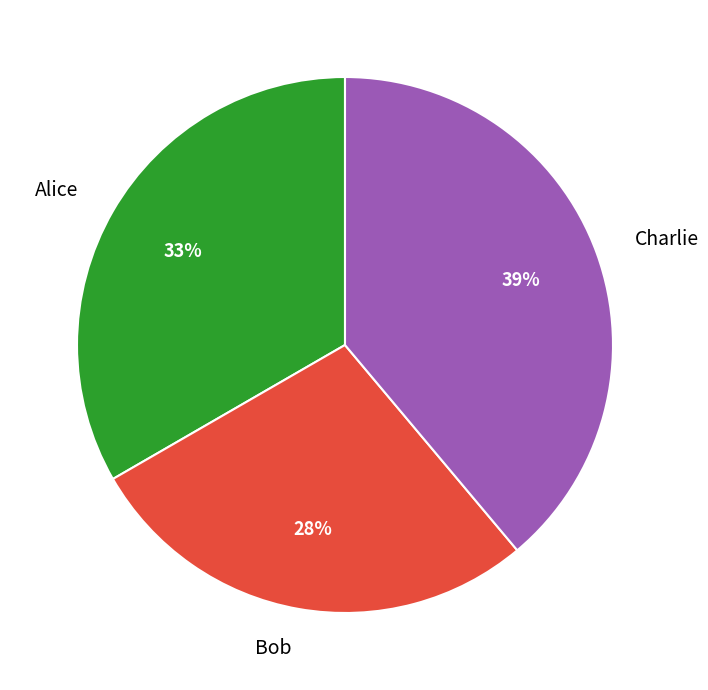

Which slice is the largest?

Charlie